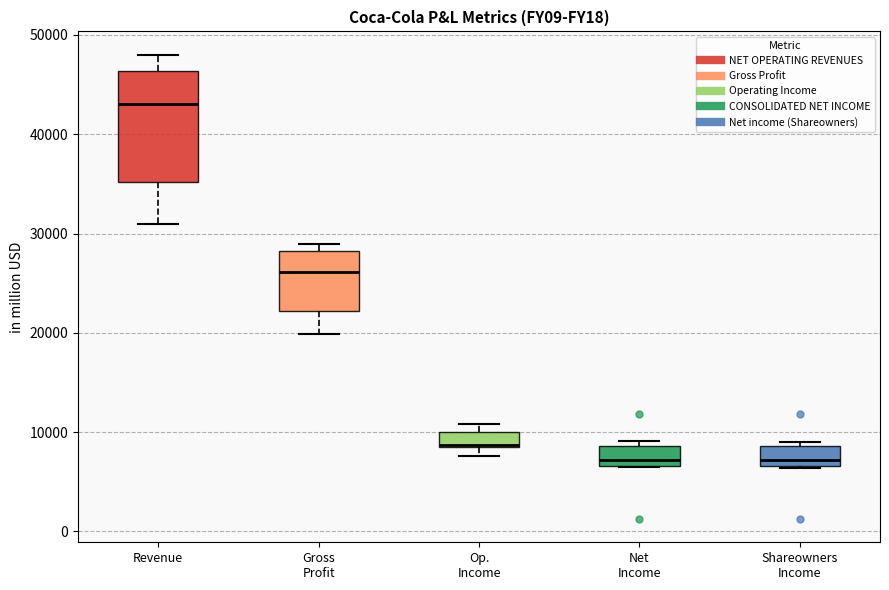

Which box has the highest median line?

Revenue